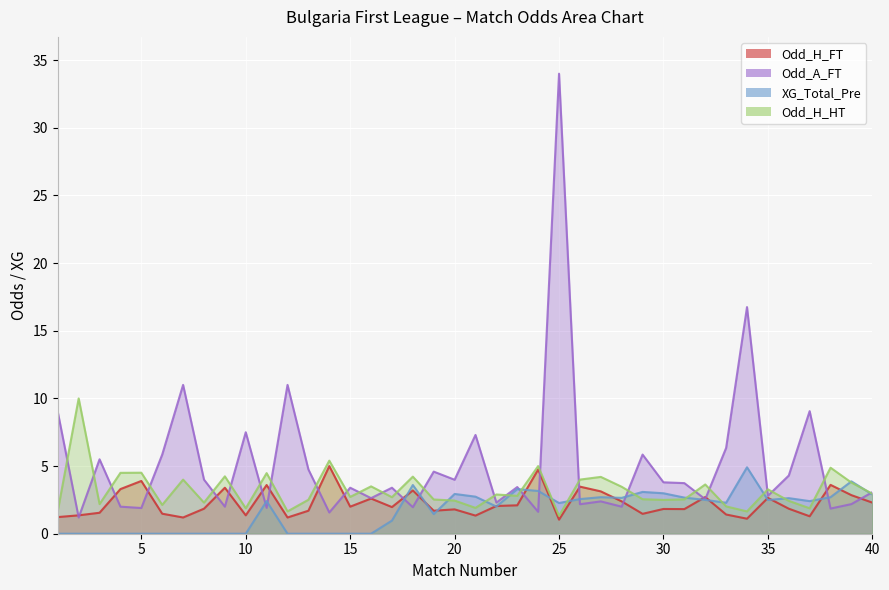

Which series has the largest total across all categories?

Odd_A_FT